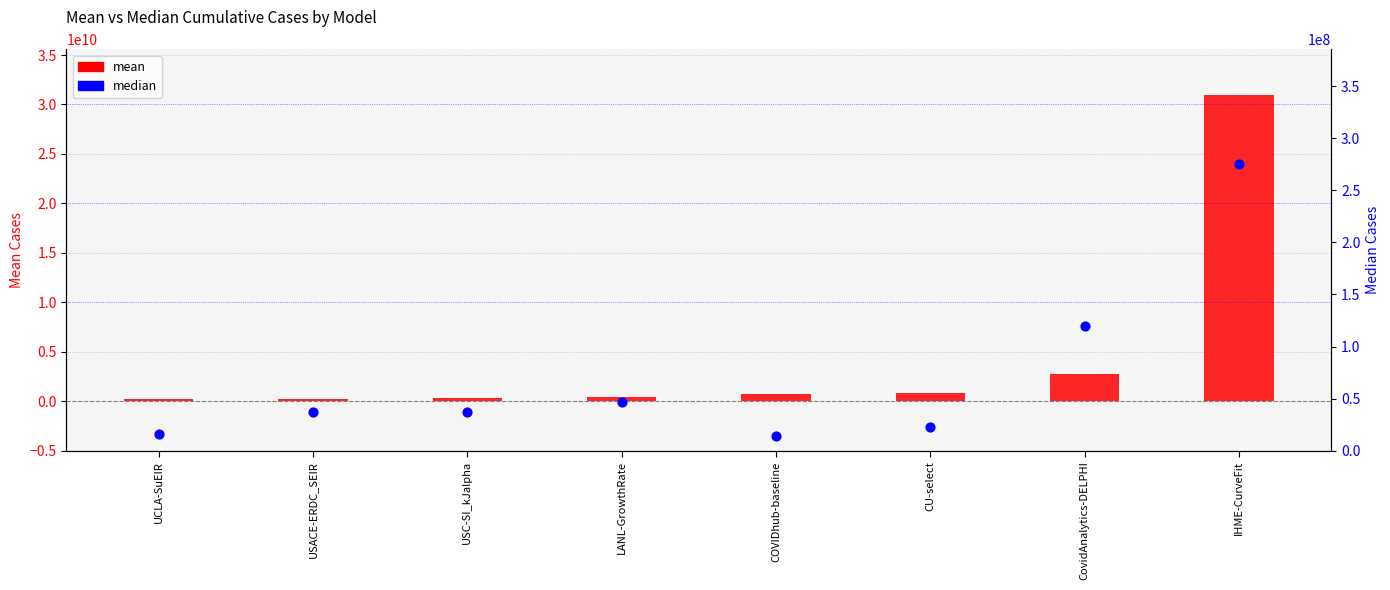

At which category is the sum across all series the highest?

IHME-CurveFit